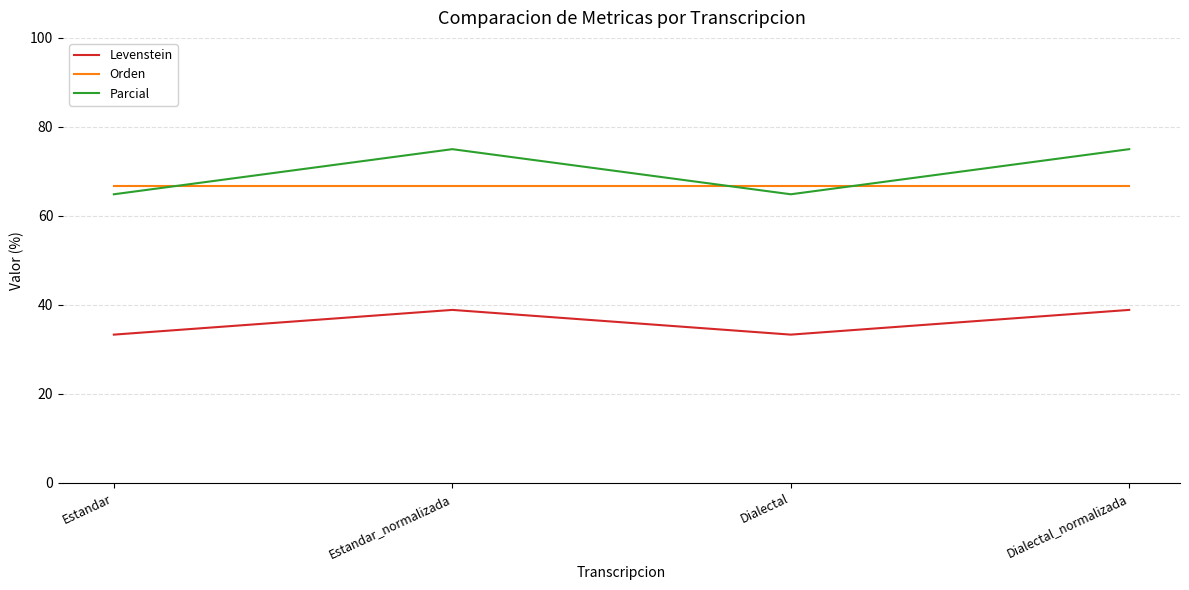

Is the value of Levenstein at Estandar greater than the value of Orden at Dialectal_normalizada?

No